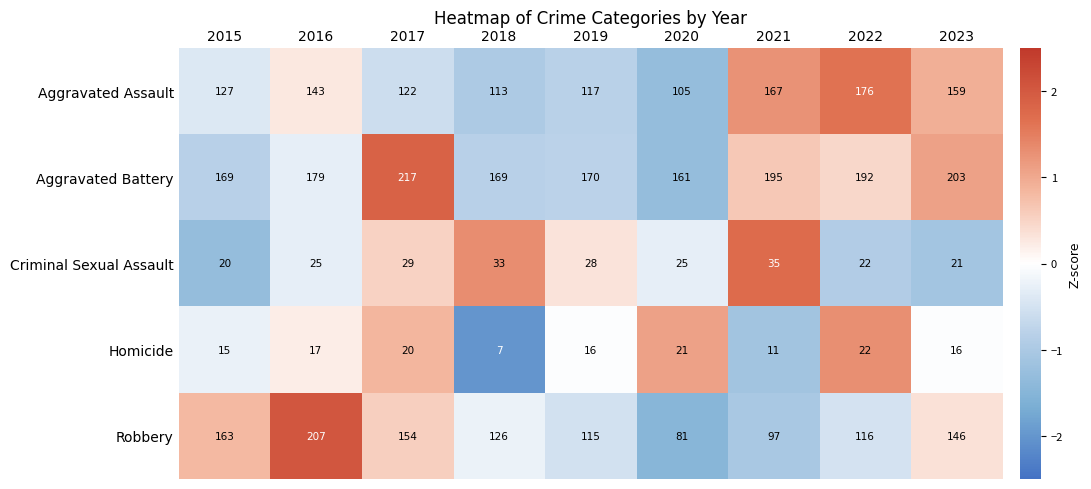

At which label is Homicide closest to 14?

2015